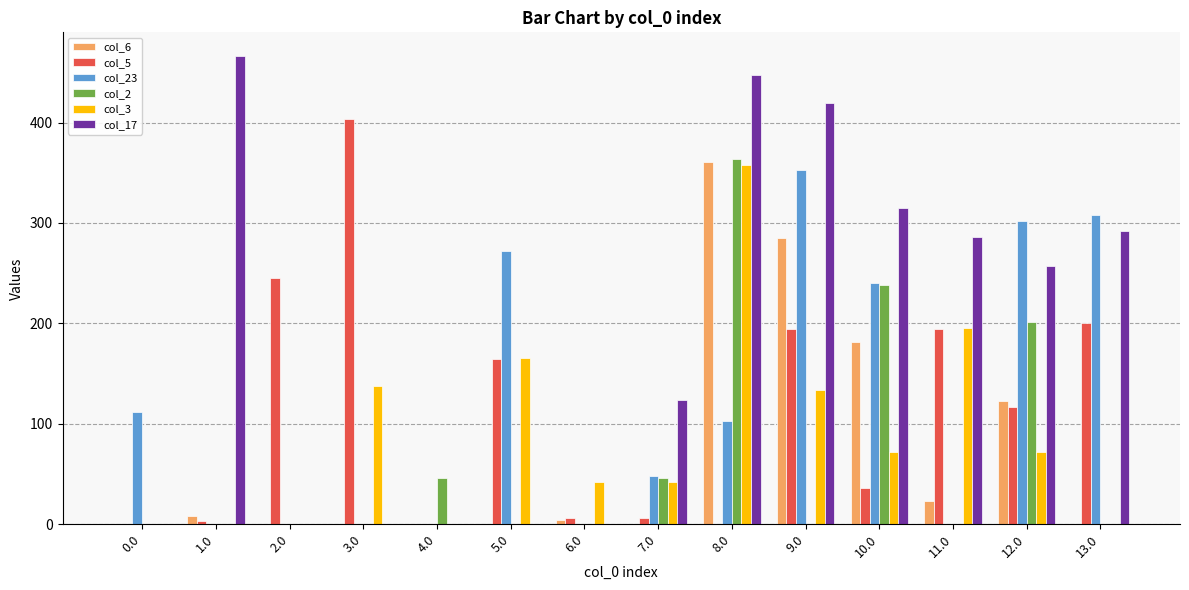

Is the value of col_3 at 3.0 greater than the value of col_6 at 12.0?

Yes